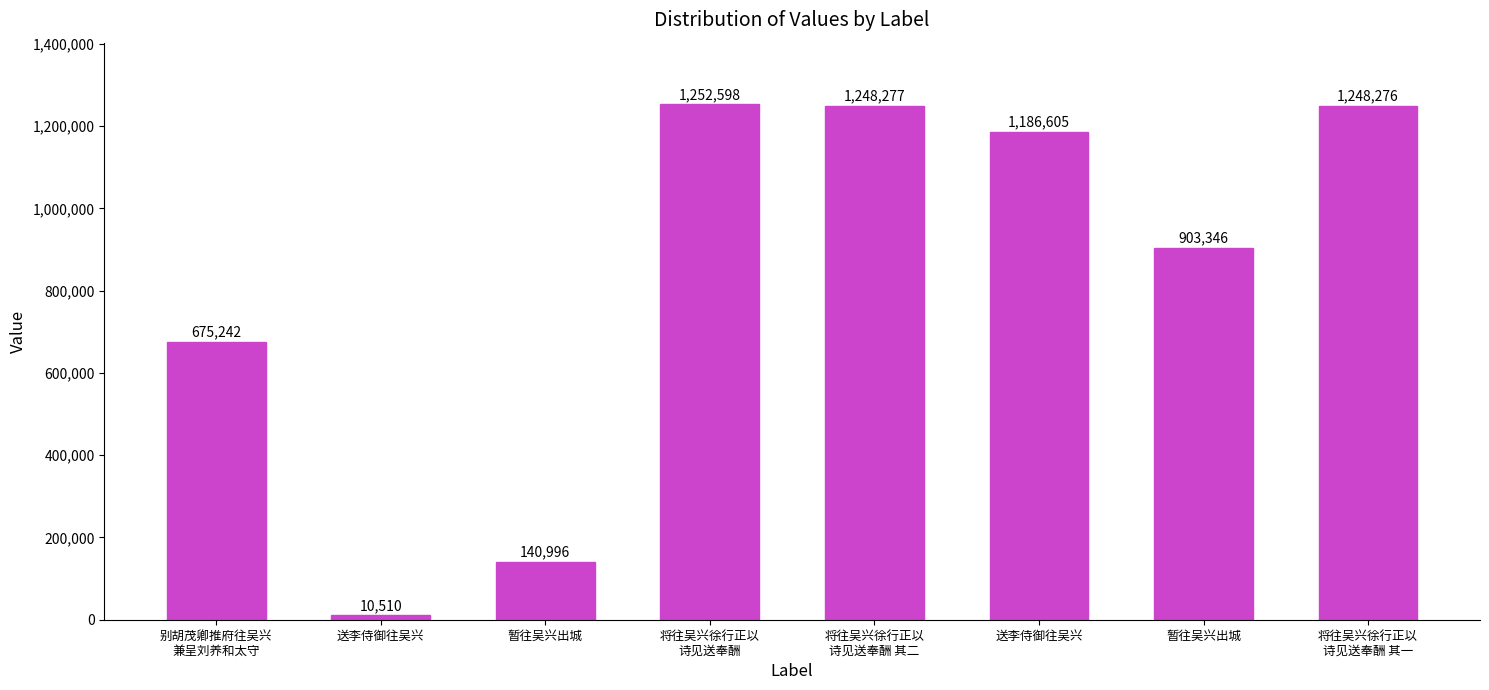

List the labels in order of value, smallest first.

送李侍御往吴兴, 暂往吴兴出城, 别胡茂卿推府往吴兴
兼呈刘养和太守, 暂往吴兴出城, 送李侍御往吴兴, 将往吴兴徐行正以
诗见送奉酬 其一, 将往吴兴徐行正以
诗见送奉酬 其二, 将往吴兴徐行正以
诗见送奉酬